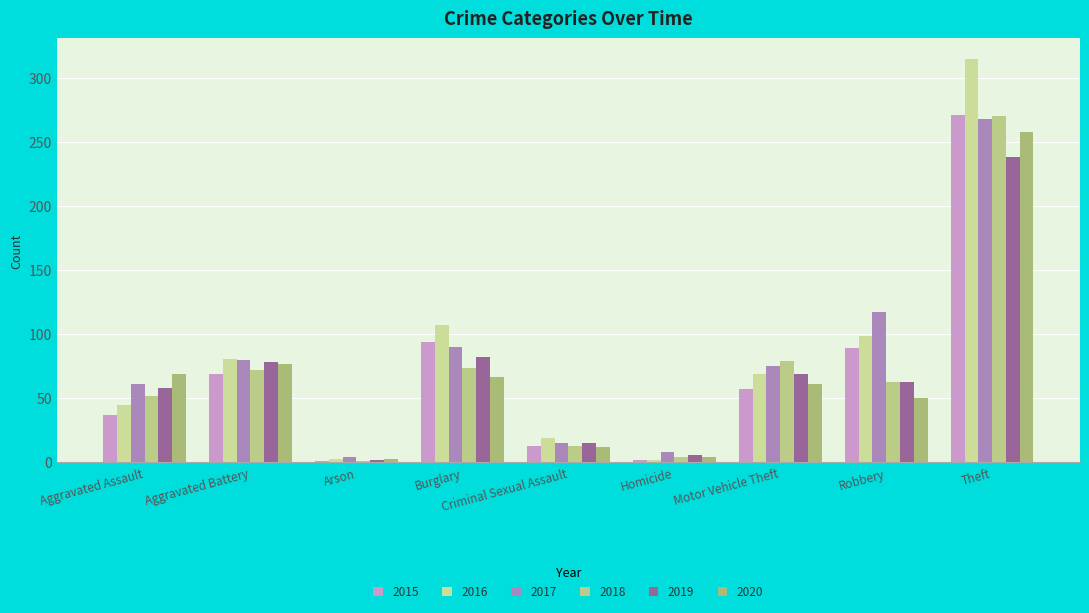

What is the label of the 2nd bar from the right?

Robbery